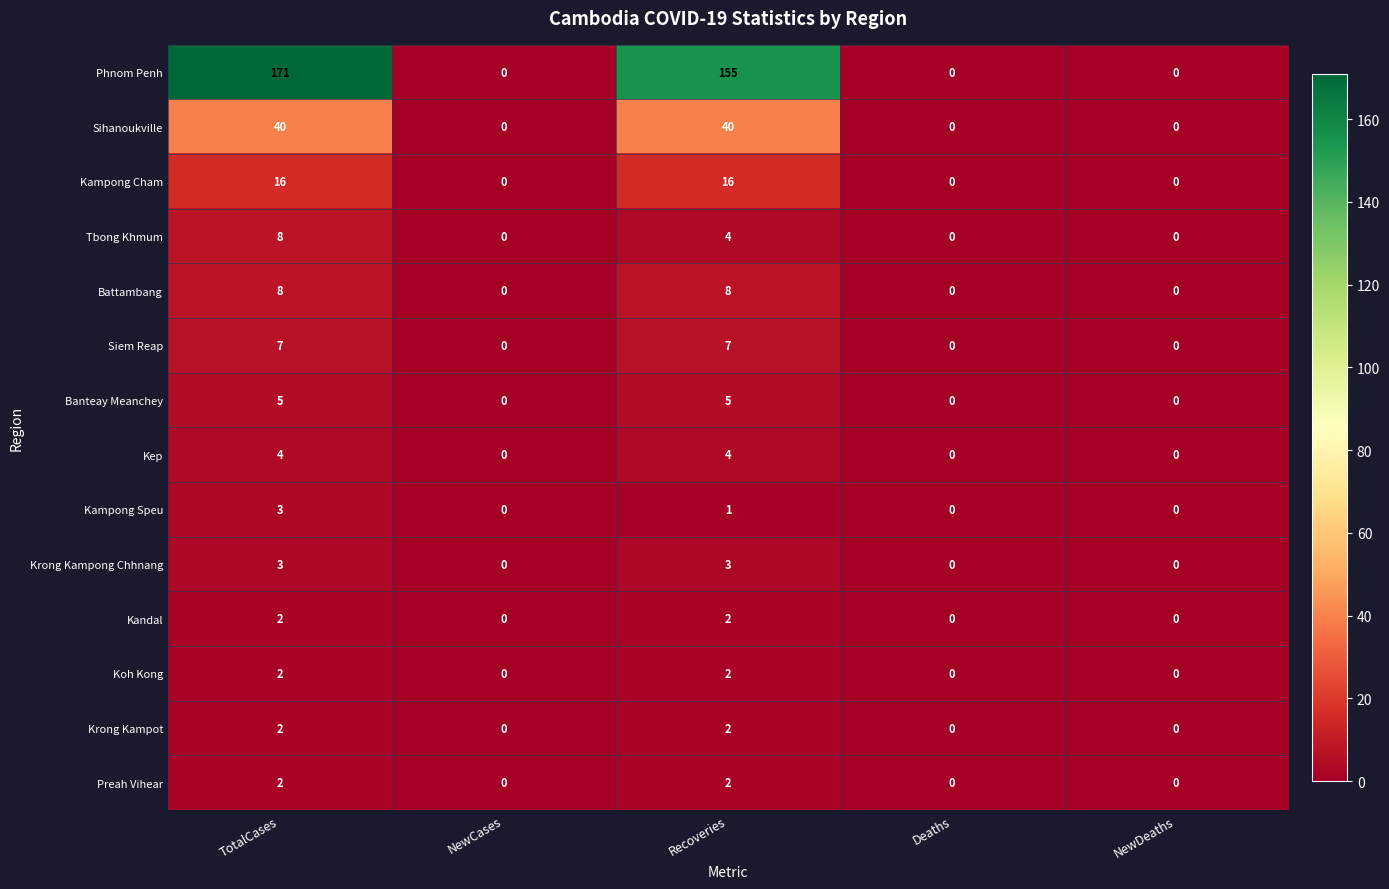

How many series are shown in this chart?

14